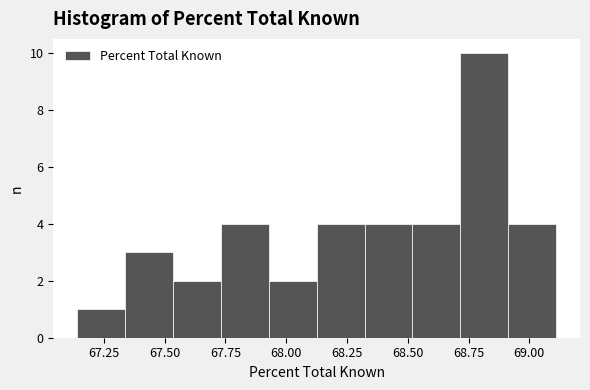

Read against the x-axis, roughly where is the centre of the tallest bar?

68.80